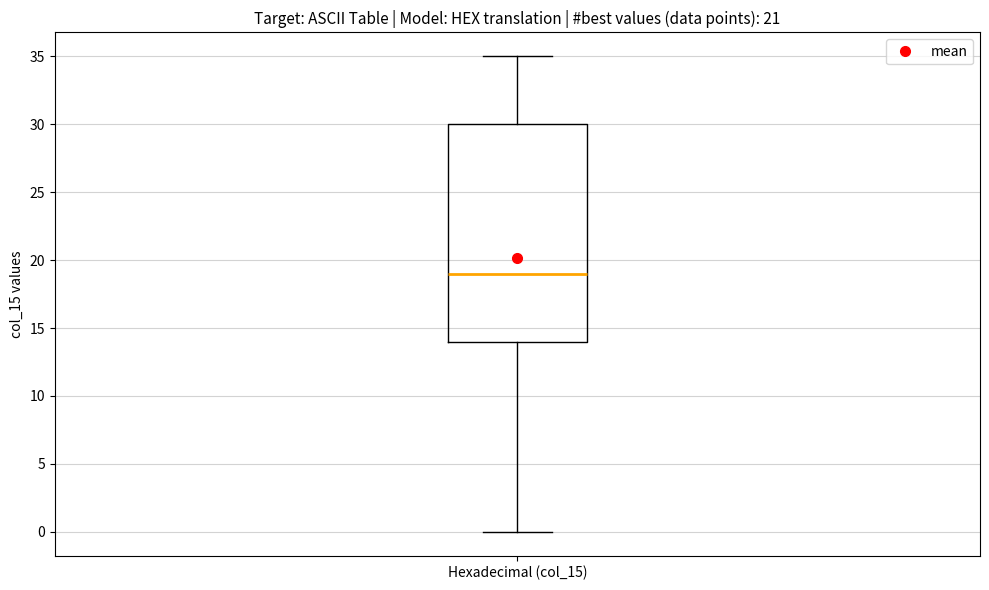

Transcribe this box plot: give where the median line is, the range the box spans, and where the two whiskers end, as read against the y-axis. The values are not printed on the chart, so give them approximately, as read against the axis.

median 19, box 14 to 30, whiskers 0 to 35